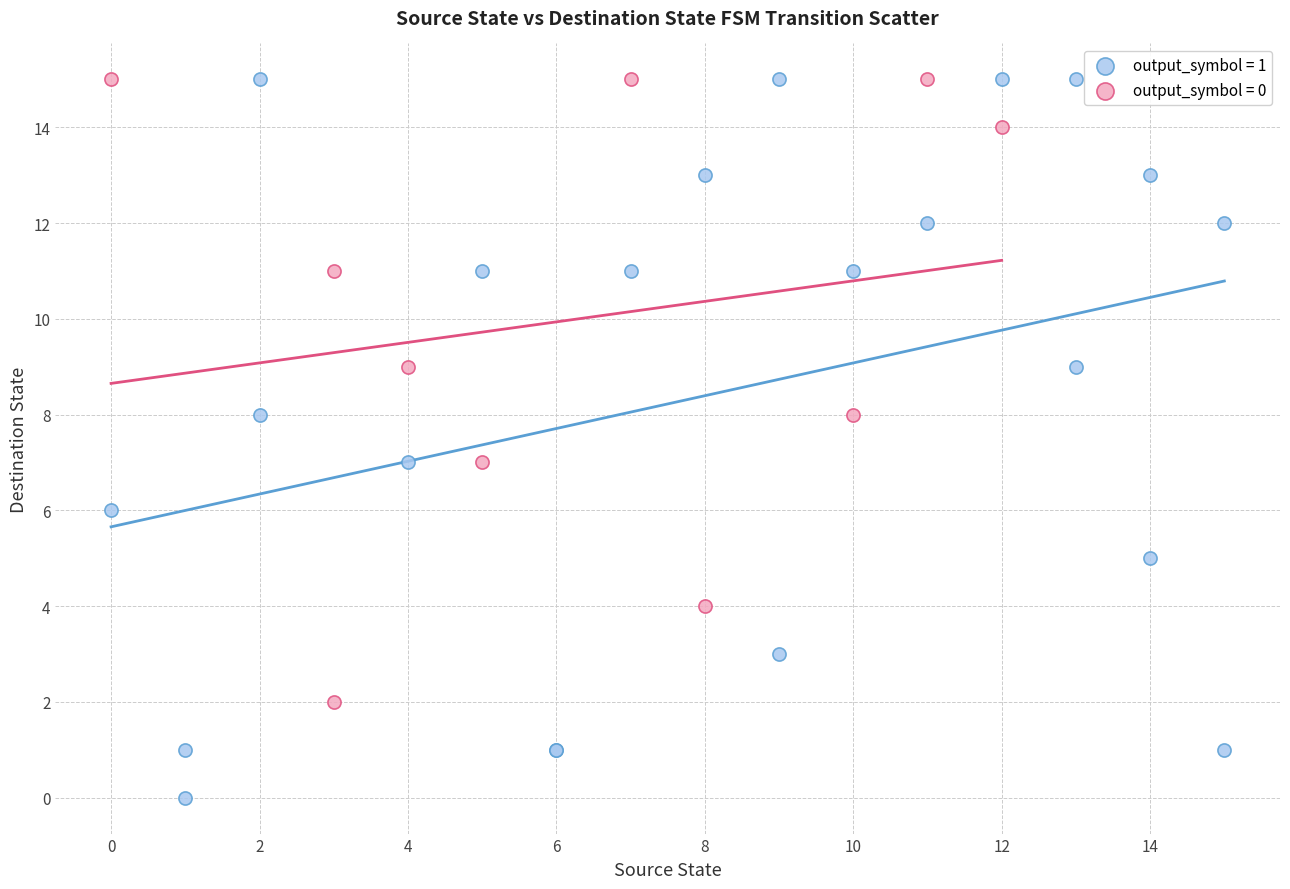

Which series has the widest spread of Y values?

output_symbol = 1